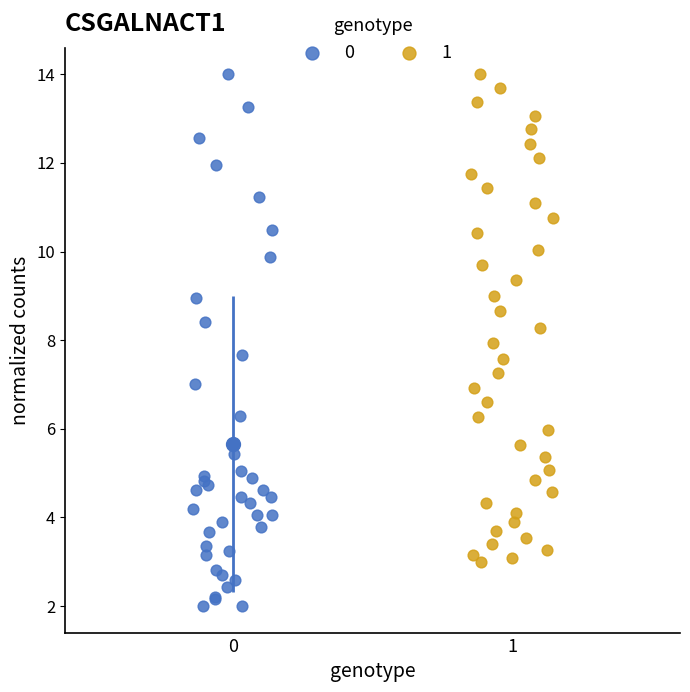

What are all the series names shown in the legend?

0, 1